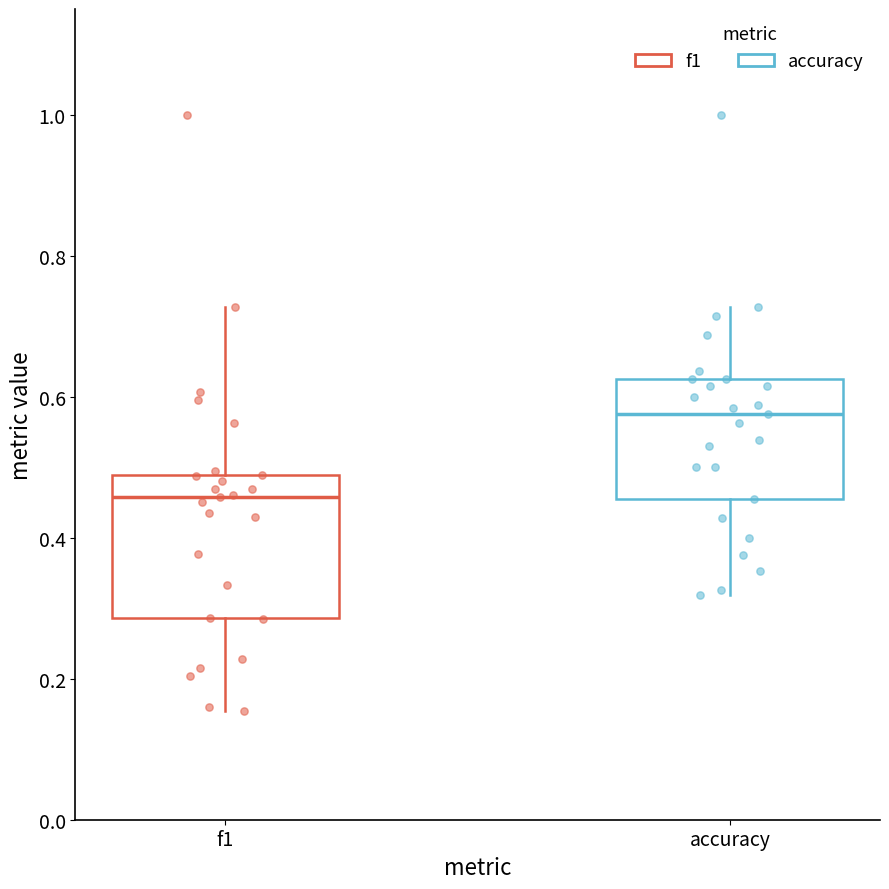

Reading left to right, transcribe this box plot: for each box, give where its median line is, the range the box spans, and where its two whiskers end, as read against the y-axis. The values are not printed on the chart, so give them approximately, as read against the axis.

f1: median 0.46, box 0.28 to 0.48, whiskers 0.16 to 0.72
accuracy: median 0.58, box 0.46 to 0.62, whiskers 0.32 to 0.72